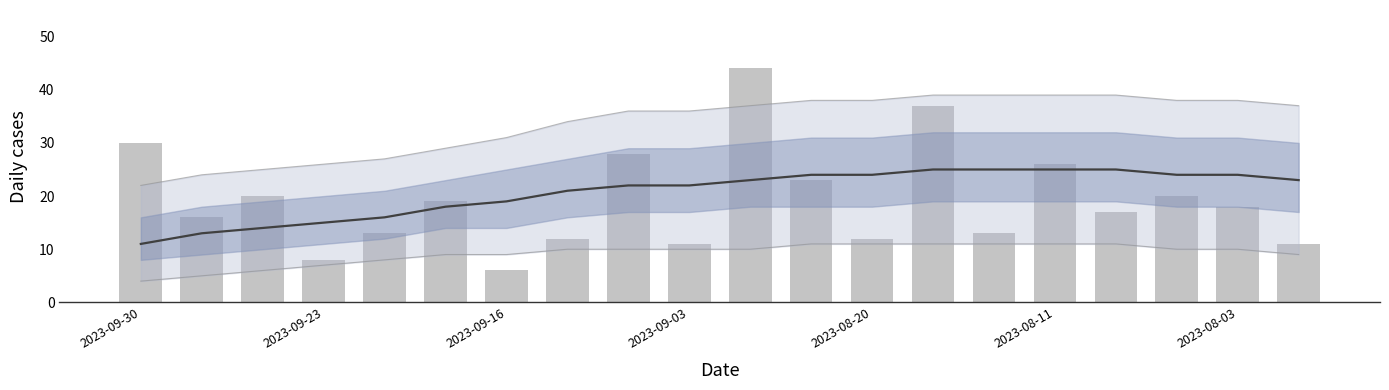

At how many categories does at least one series exceed 18?

17